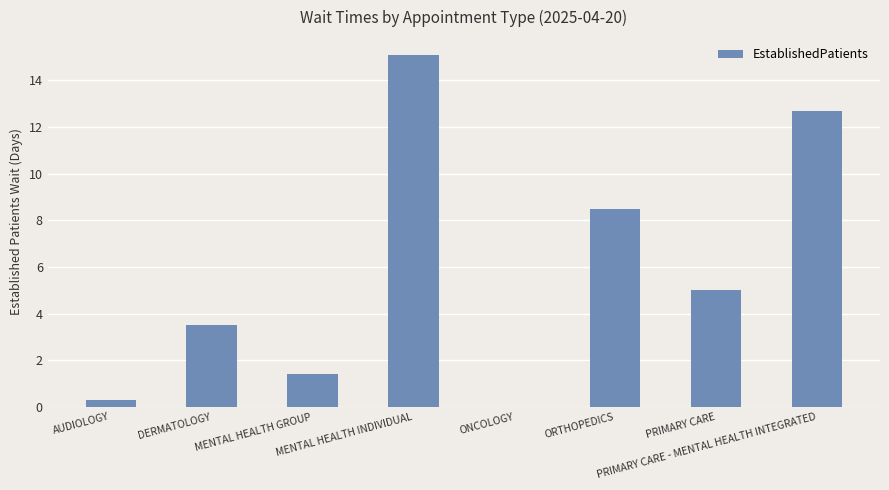

Which has a higher value, AUDIOLOGY or ONCOLOGY?

AUDIOLOGY